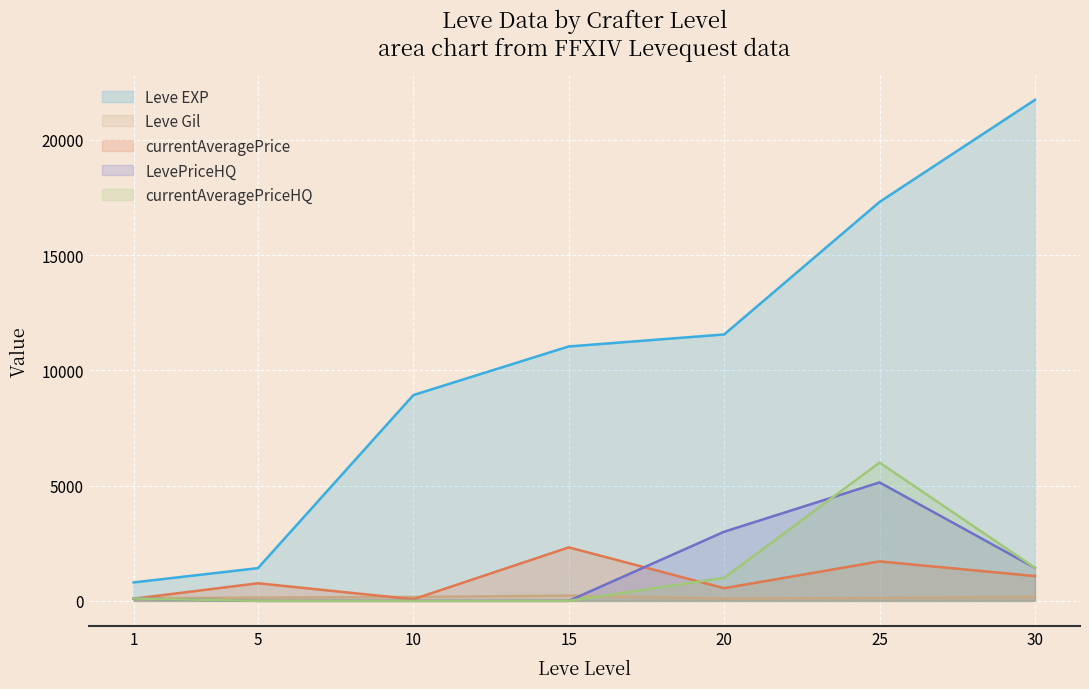

Where does the currentAveragePrice series first go above 764?

15